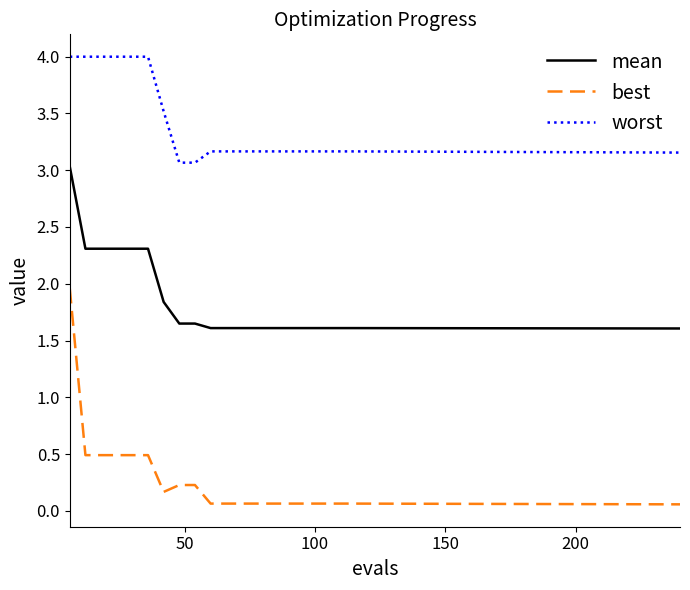

At how many categories does at least one series exceed 2?

20